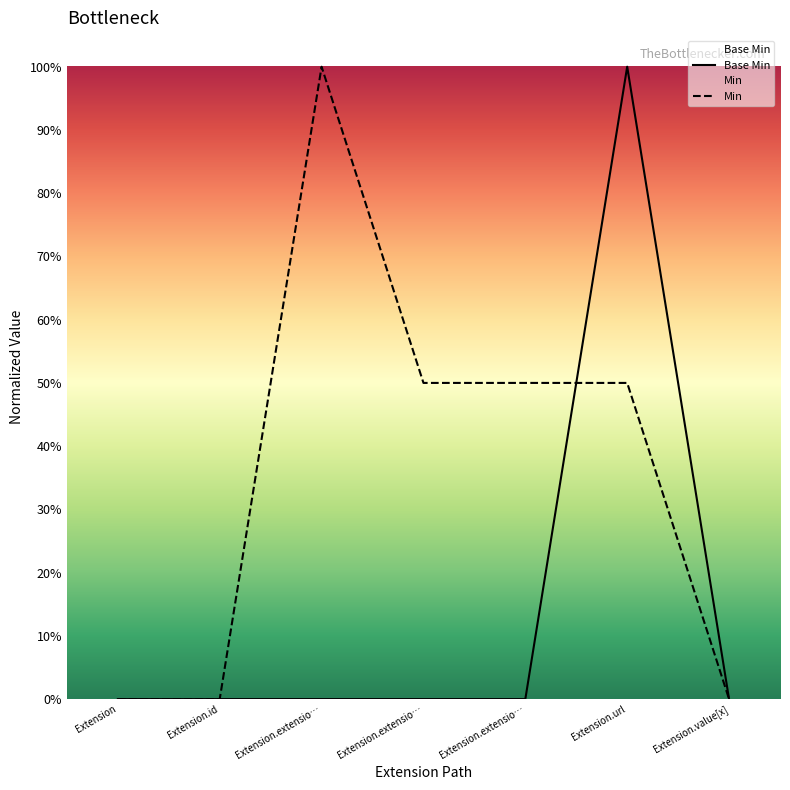

The value at Extension.extensio… is -1. True or false?

False